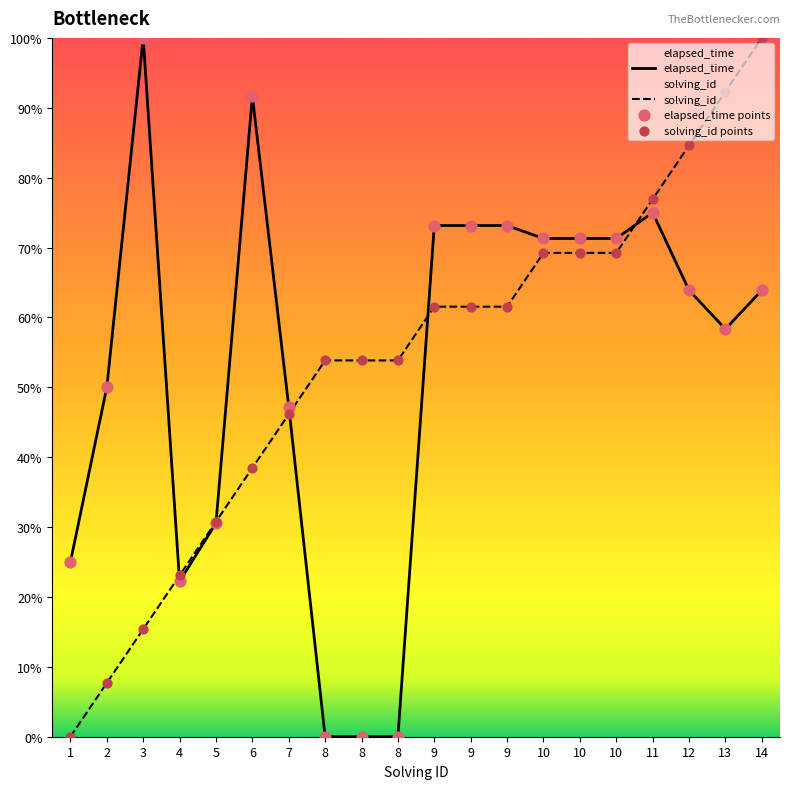

Is the value of elapsed_time points at 8 greater than the value of solving_id points at 12?

No